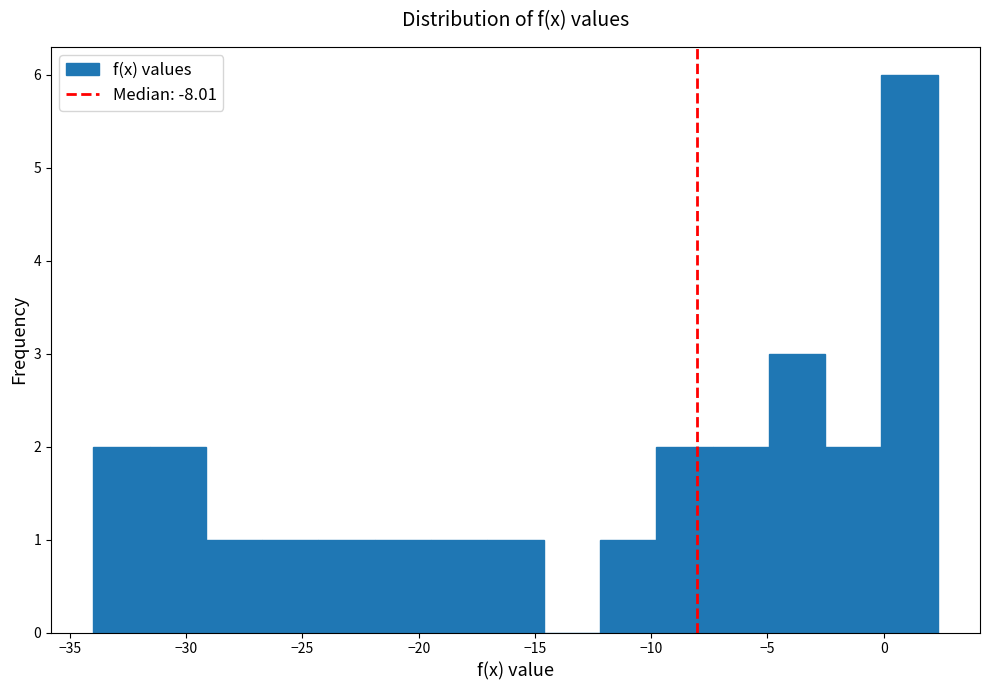

Over which range of the x-axis is the bar tallest?

0.0 to 2.5